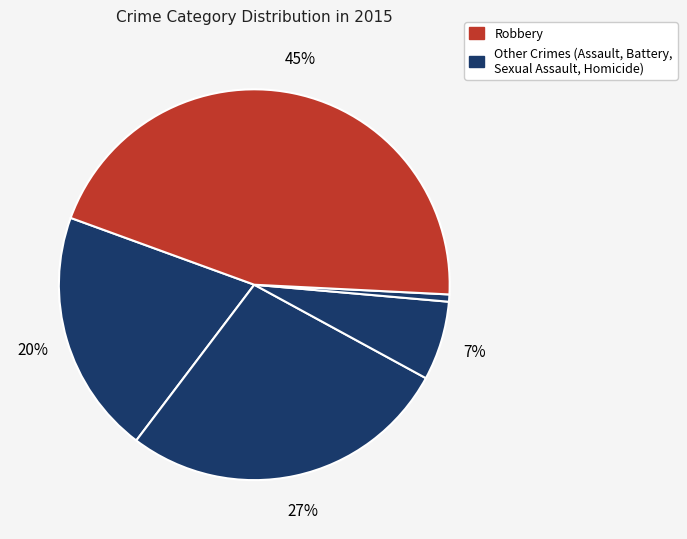

Rank the categories by value from lowest to highest.

Homicide, Criminal Sexual Assault, Aggravated Assault, Aggravated Battery, Robbery